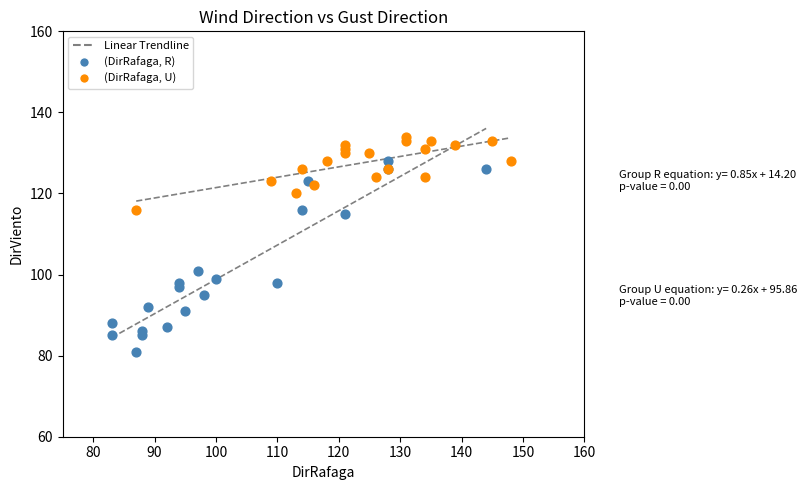

Which series reaches the maximum Y coordinate?

(DirRafaga, U)